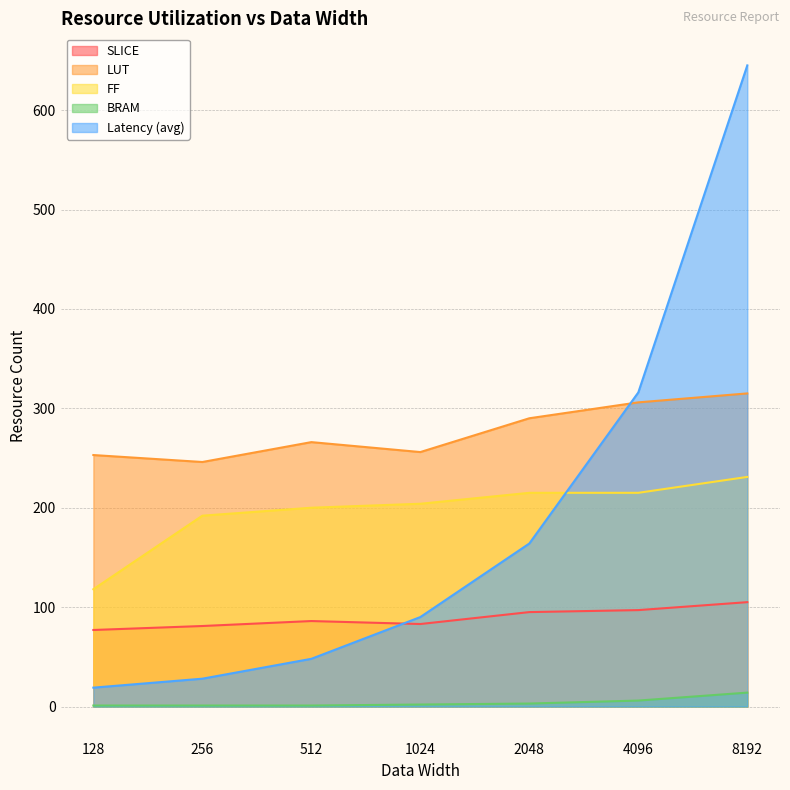

What is the sum of all LUT values?

1932